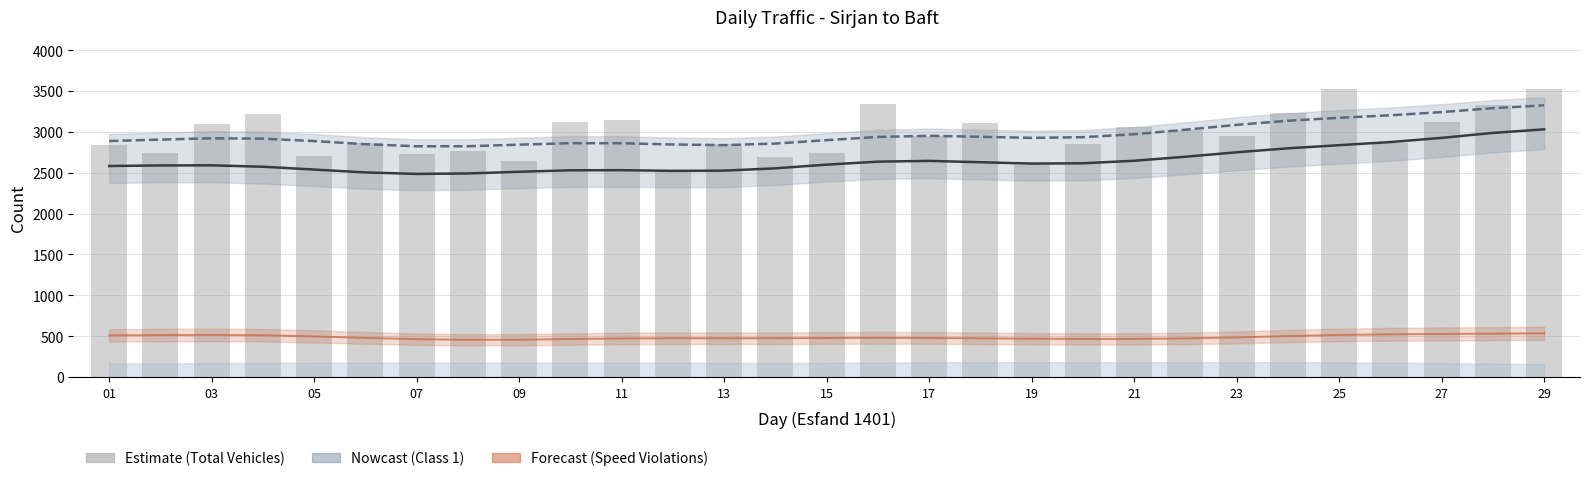

Count the number of categories in the chart.

29